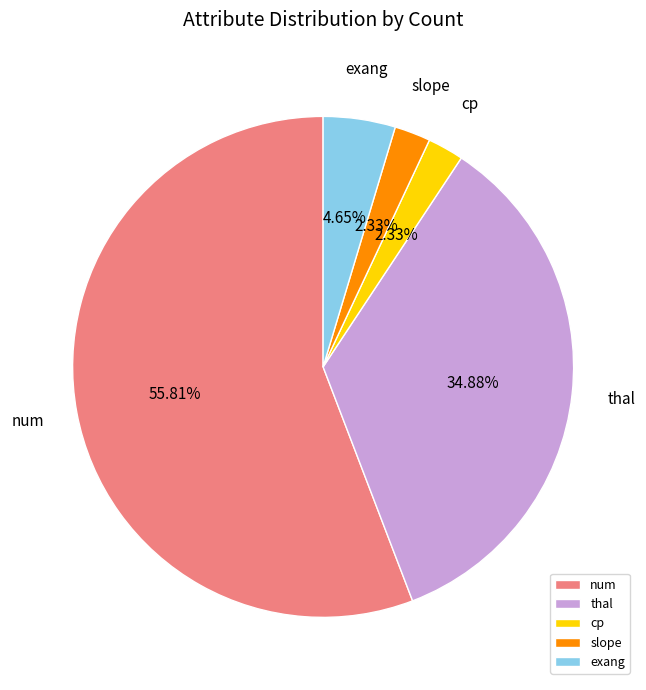

Which slice represents more than half of the pie?

num